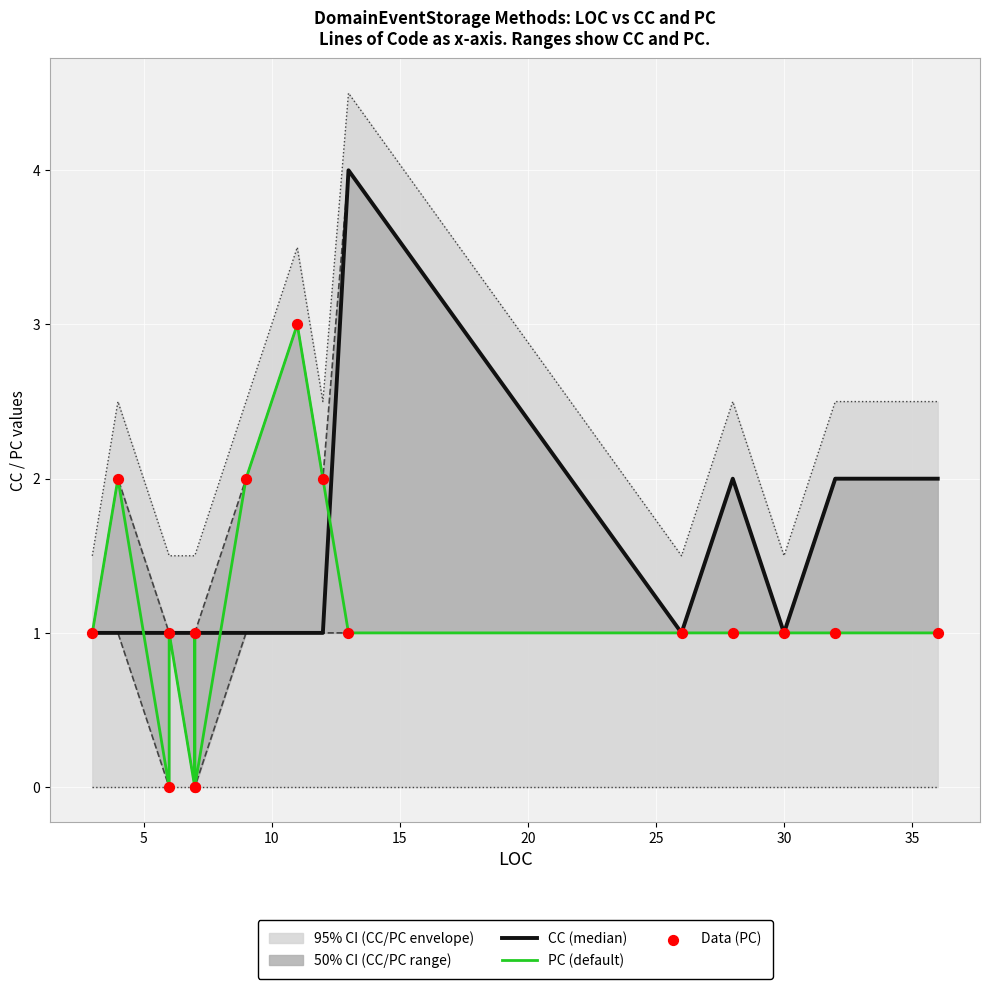

At how many categories does at least one series exceed 2?

2